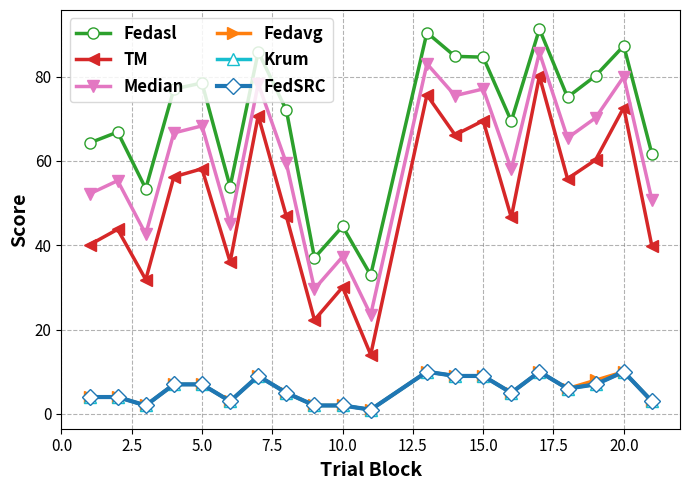

Reading left to right, transcribe all the data shown in this chart.

Fedasl: 64.2	66.8	53.4	77.0	78.5	53.9	85.9	72.0	37.0	44.5	32.9	90.4	84.8	84.6	69.4	91.3	75.1	80.2	87.3	61.7
TM: 40.1	43.8	31.8	56.2	58.1	36.0	70.7	46.9	22.3	30.1	14.1	75.6	66.2	69.5	46.6	80.1	55.8	60.2	72.7	39.8
Median: 52.2	55.3	42.6	66.6	68.3	45.0	78.3	59.5	29.6	37.3	23.5	83.0	75.5	77.1	58.0	85.7	65.4	70.2	80.0	50.7
Fedavg: 4.0	4.0	2.0	7.0	7.0	3.0	9.0	5.0	2.0	2.0	1.0	10.0	9.0	9.0	5.0	10.0	6.0	8.0	10.0	3.0
Krum: 4.0	4.0	2.0	7.0	7.0	3.0	9.0	5.0	2.0	2.0	1.0	10.0	9.0	9.0	5.0	10.0	6.0	7.0	10.0	3.0
FedSRC: 4.0	4.0	2.0	7.0	7.0	3.0	9.0	5.0	2.0	2.0	1.0	10.0	9.0	9.0	5.0	10.0	6.0	7.0	10.0	3.0